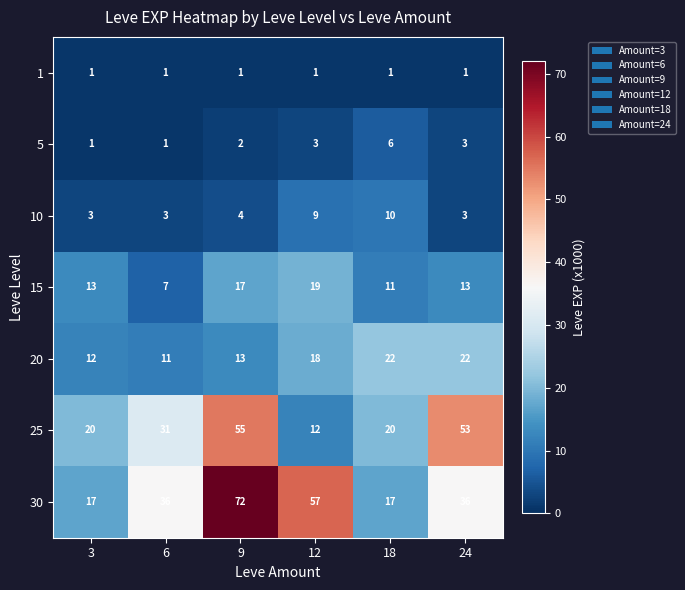

What is the maximum value shown in the chart?

72